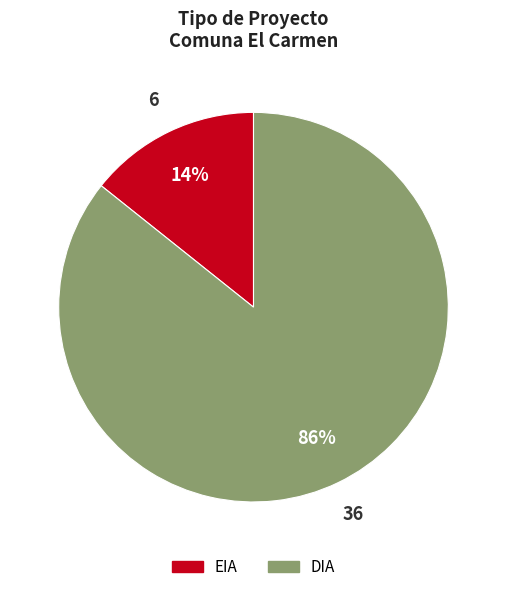

Which slice is the smallest?

EIA